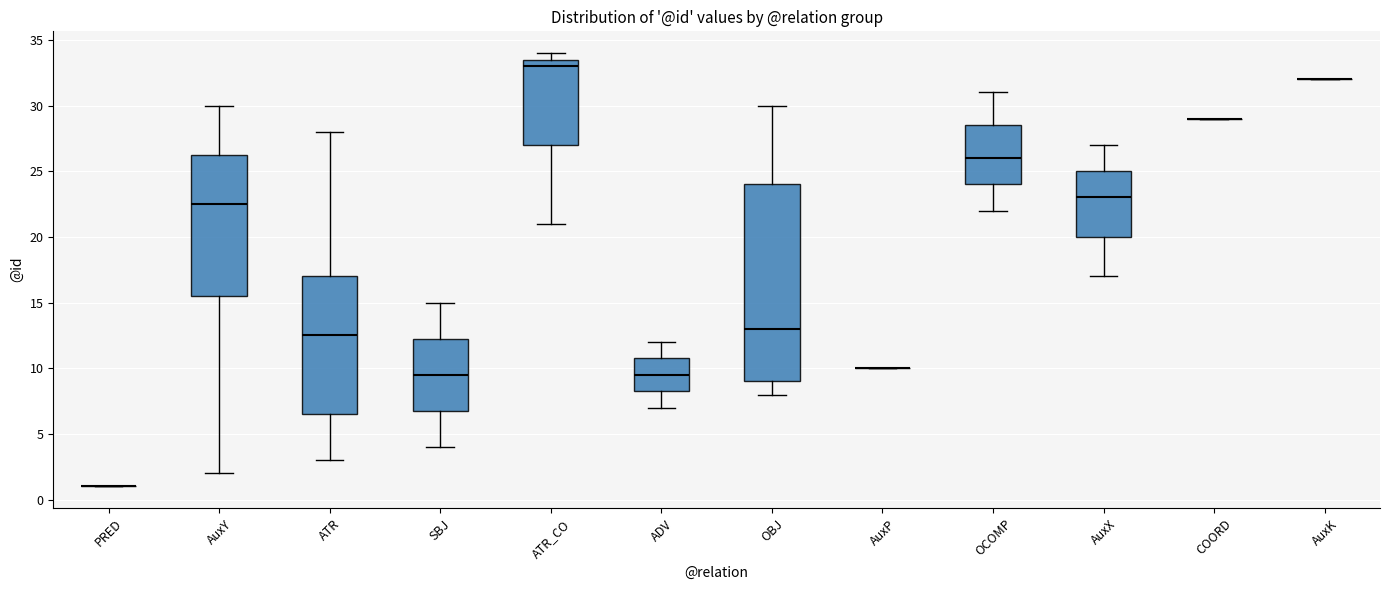

Reading left to right, transcribe this box plot: for each box, give where its median line is, the range the box spans, and where its two whiskers end, as read against the y-axis. The values are not printed on the chart, so give them approximately, as read against the axis.

PRED: box collapsed to a line at 1.0, whiskers 1.0 to 1.0
AuxY: median 22.5, box 15.5 to 26.5, whiskers 2.0 to 30.0
ATR: median 12.5, box 6.5 to 17.0, whiskers 3.0 to 28.0
SBJ: median 9.5, box 7.0 to 12.5, whiskers 4.0 to 15.0
ATR_CO: median 33.0, box 27.0 to 33.5, whiskers 21.0 to 34.0
ADV: median 9.5, box 8.5 to 11.0, whiskers 7.0 to 12.0
OBJ: median 13.0, box 9.0 to 24.0, whiskers 8.0 to 30.0
AuxP: box collapsed to a line at 10.0, whiskers 10.0 to 10.0
OCOMP: median 26.0, box 24.0 to 28.5, whiskers 22.0 to 31.0
AuxX: median 23.0, box 20.0 to 25.0, whiskers 17.0 to 27.0
COORD: box collapsed to a line at 29.0, whiskers 29.0 to 29.0
AuxK: box collapsed to a line at 32.0, whiskers 32.0 to 32.0